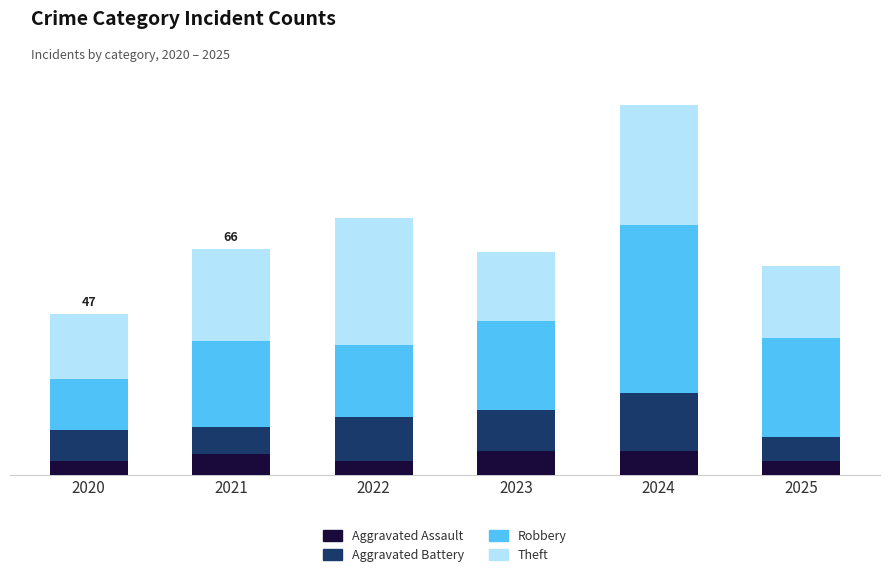

Which series changed the most between 2023 and 2025?

Aggravated Battery